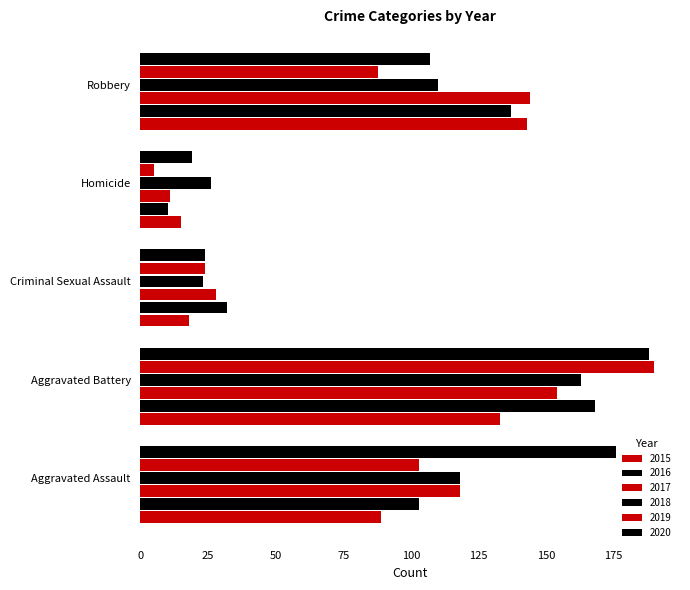

How many categories are shown in the chart?

5